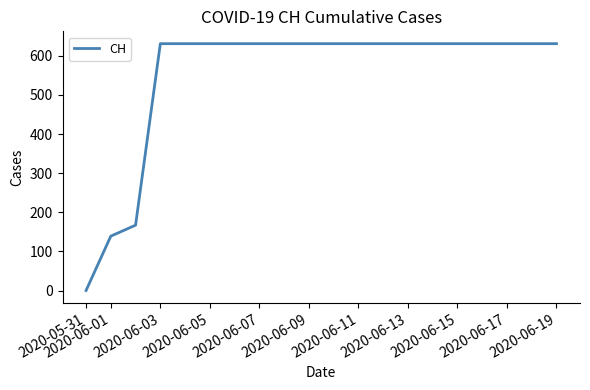

What is the greatest value displayed?

631